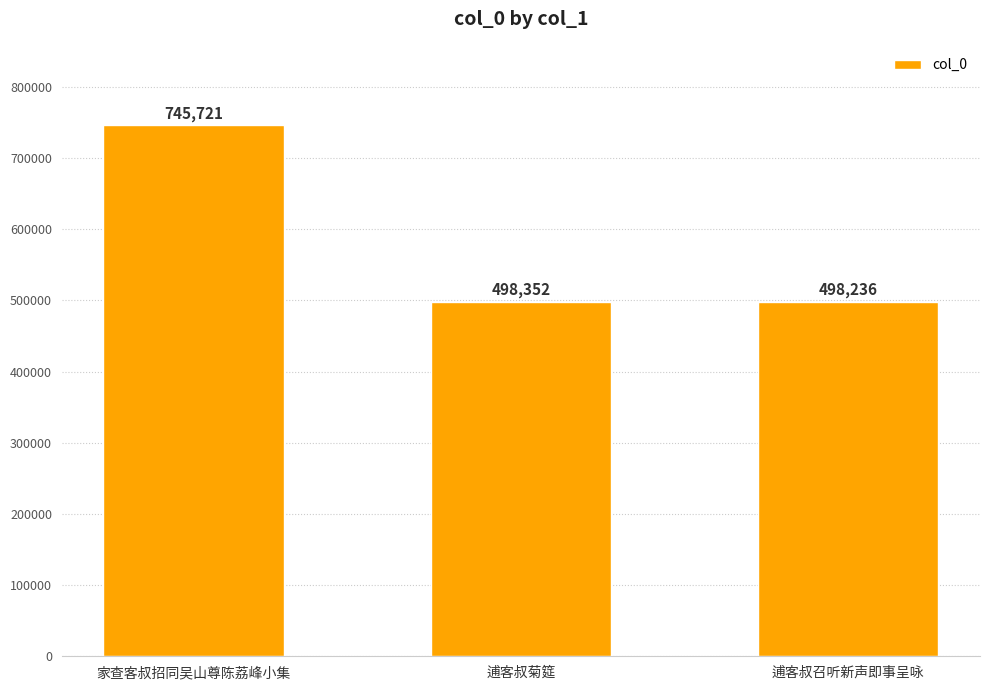

Rank the categories by value from lowest to highest.

逋客叔召听新声即事呈咏, 逋客叔菊筵, 家查客叔招同吴山尊陈荔峰小集